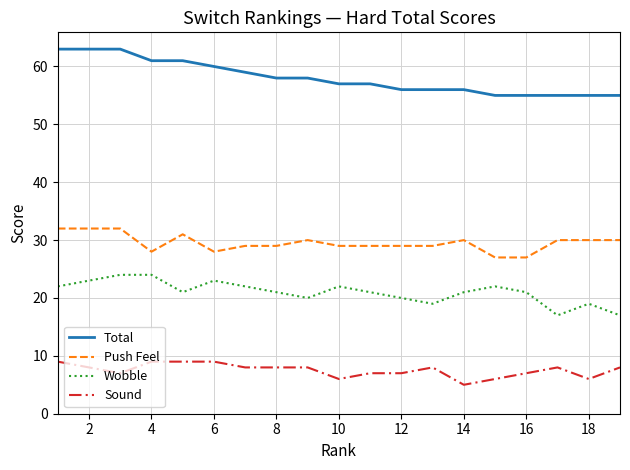

Reading left to right, transcribe all the data shown in this chart.

Total: 63	63	63	61	61	60	59	58	58	57	57	56	56	56	55	55	55	55	55
Push Feel: 32	32	32	28	31	28	29	29	30	29	29	29	29	30	27	27	30	30	30
Wobble: 22	23	24	24	21	23	22	21	20	22	21	20	19	21	22	21	17	19	17
Sound: 9	8	7	9	9	9	8	8	8	6	7	7	8	5	6	7	8	6	8